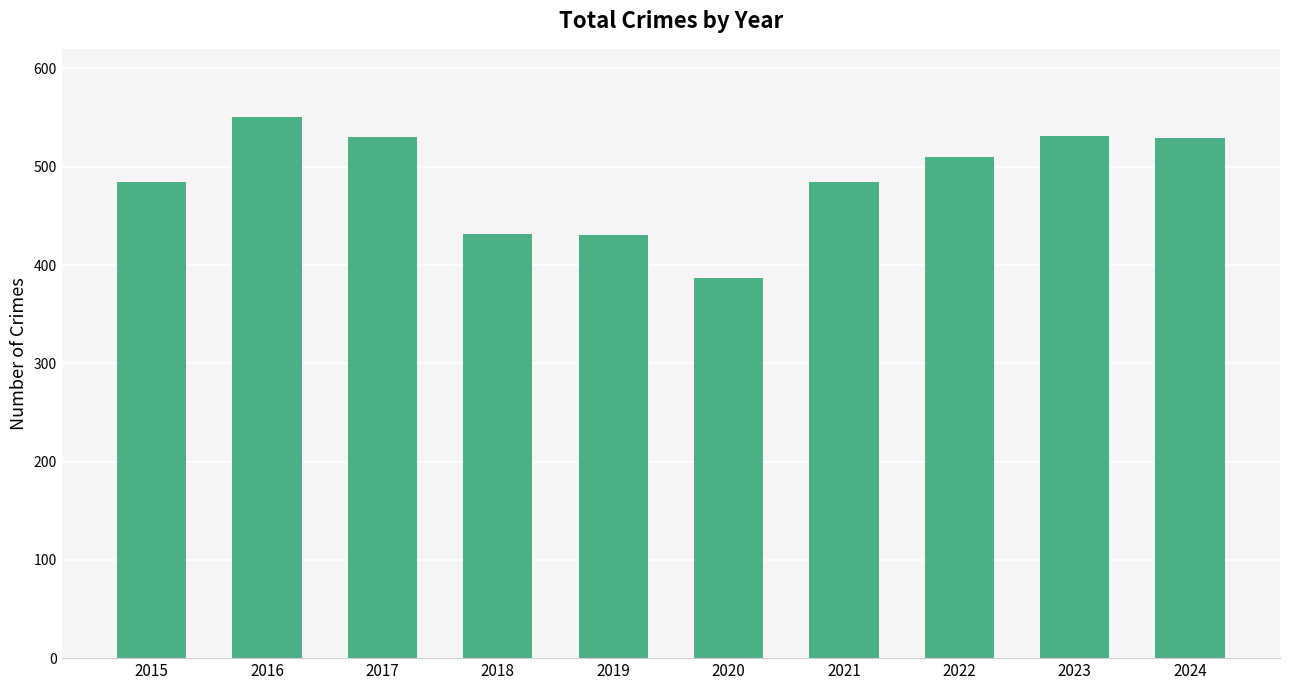

Which has a higher value, 2019 or 2023?

2023